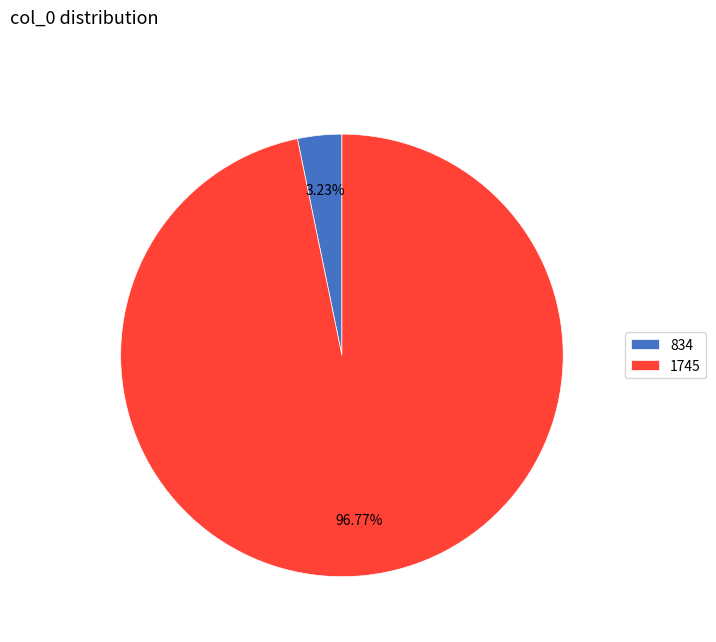

Rank the categories by value from highest to lowest.

1745, 834